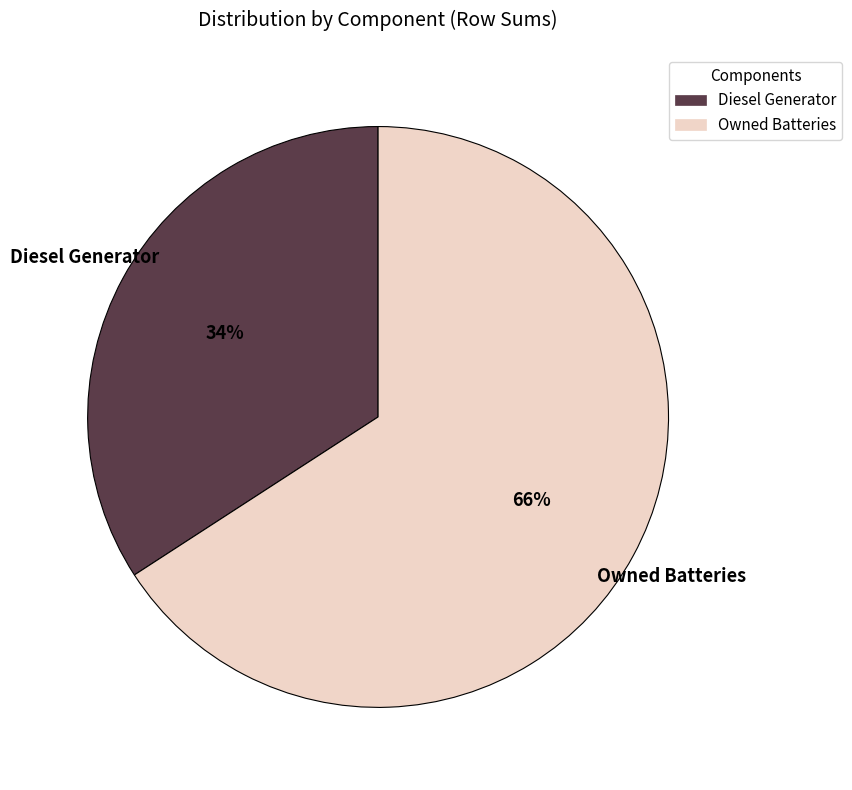

Approximately how many times larger is the value at Owned Batteries compared to Diesel Generator?

1.9